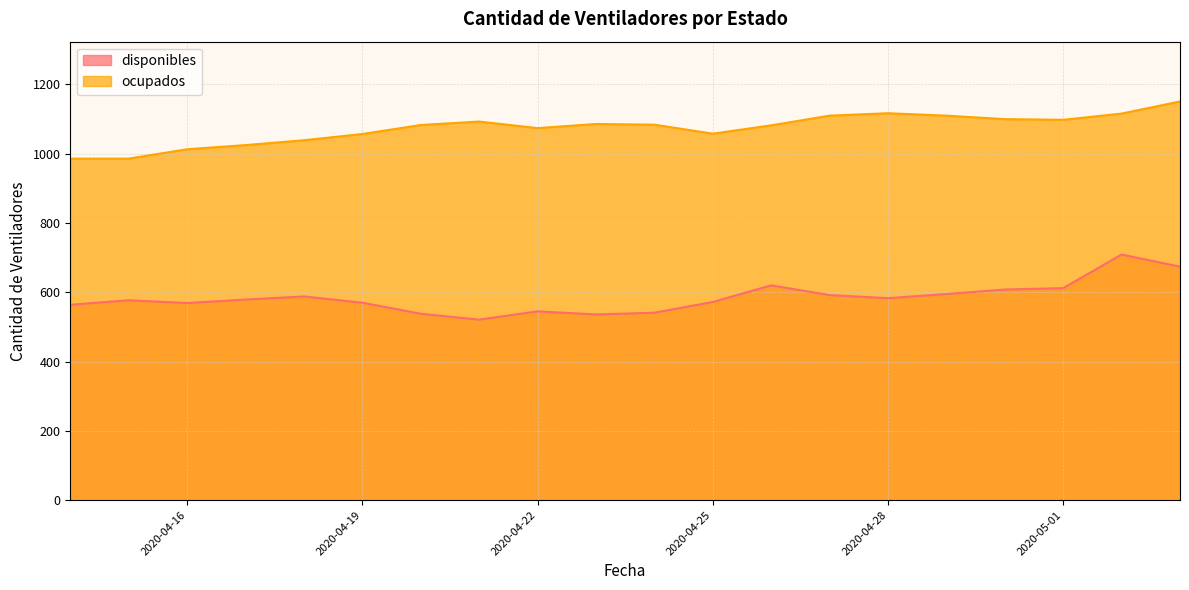

True or false: ocupados has a value of 460 at 2020-04-21.

False